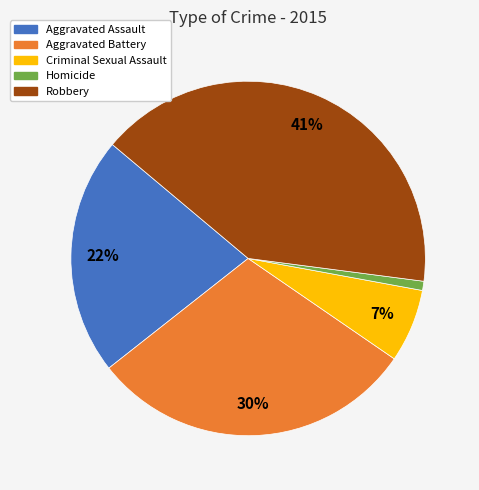

Which slice is the smallest?

Homicide